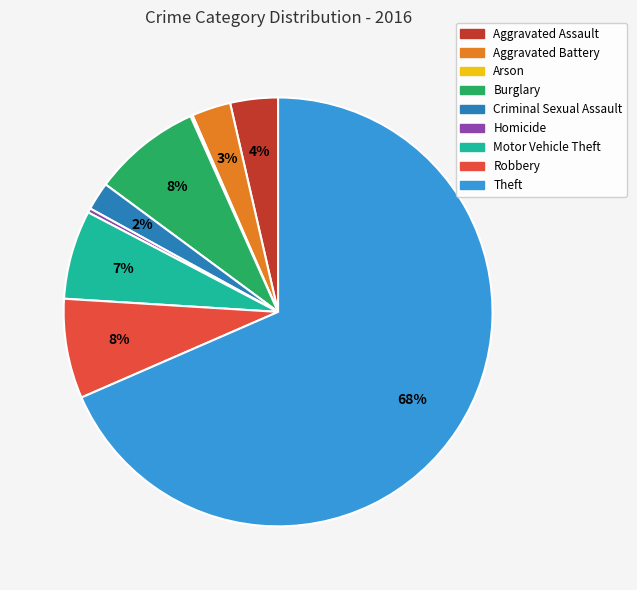

The Motor Vehicle Theft slice represents 15% of the pie. True or false?

False